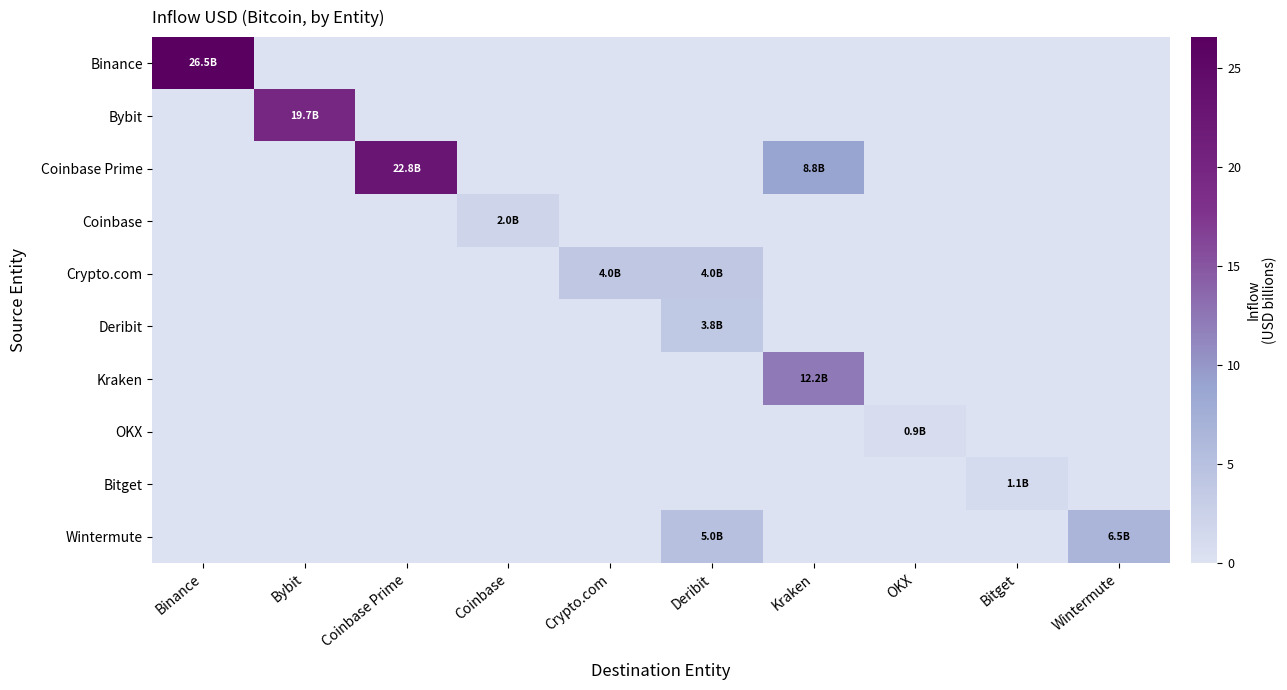

What is the total value across all series at Wintermute?

6.5